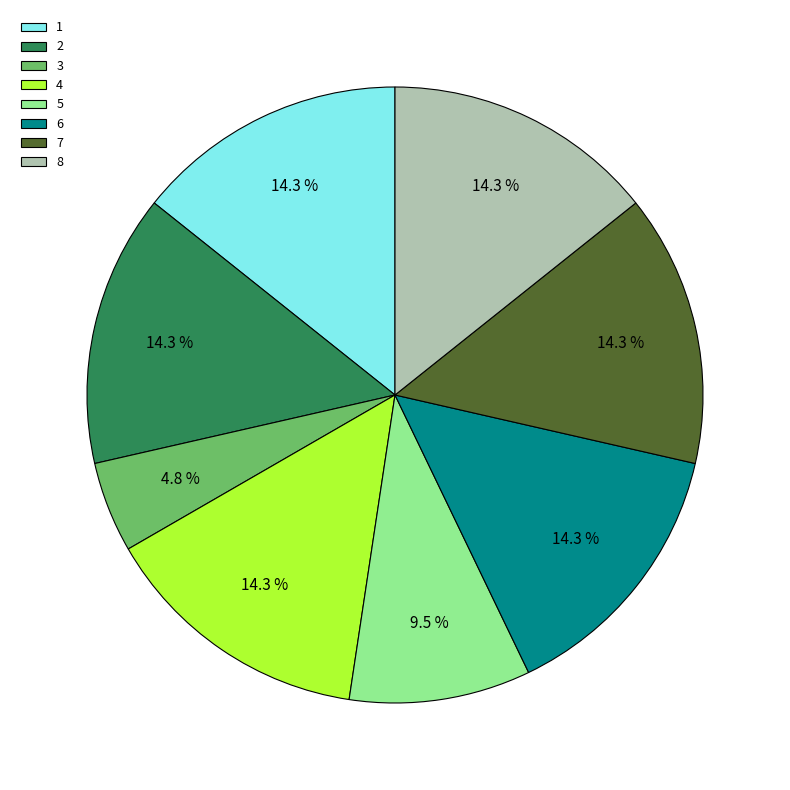

Combined, do 8 and 1 account for over 50%?

No